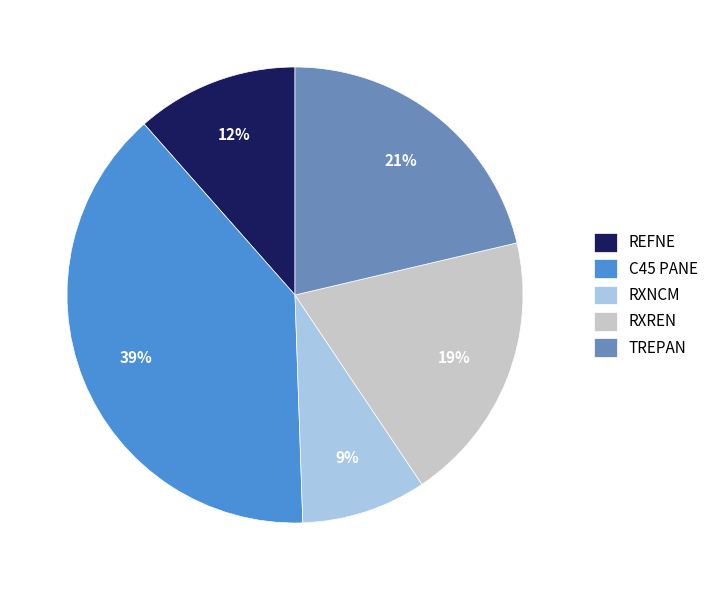

Count the number of slices in the pie.

5